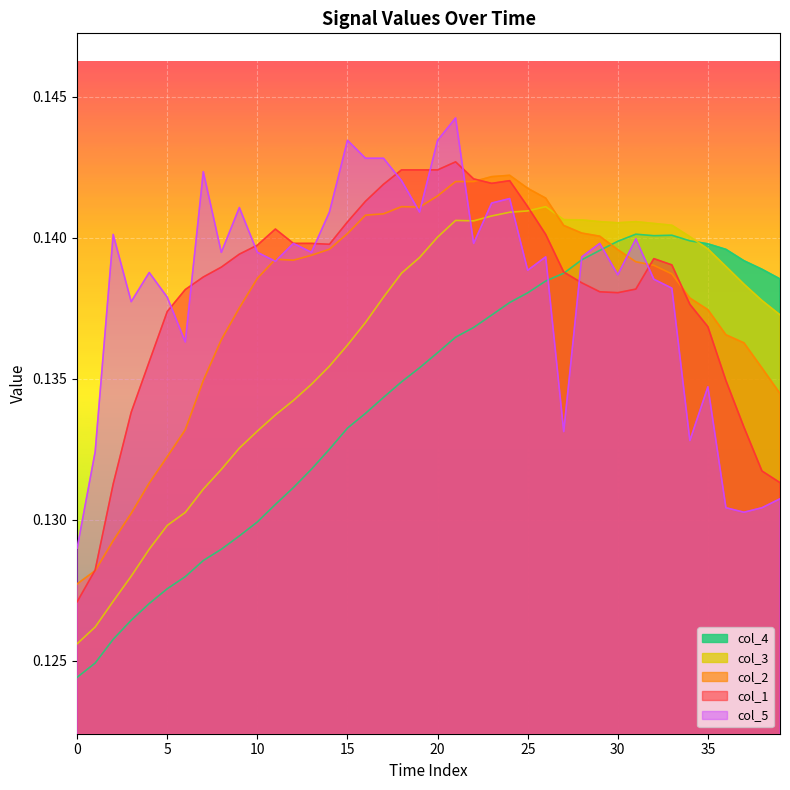

True or false: col_3 and col_2 cross at least once.

True